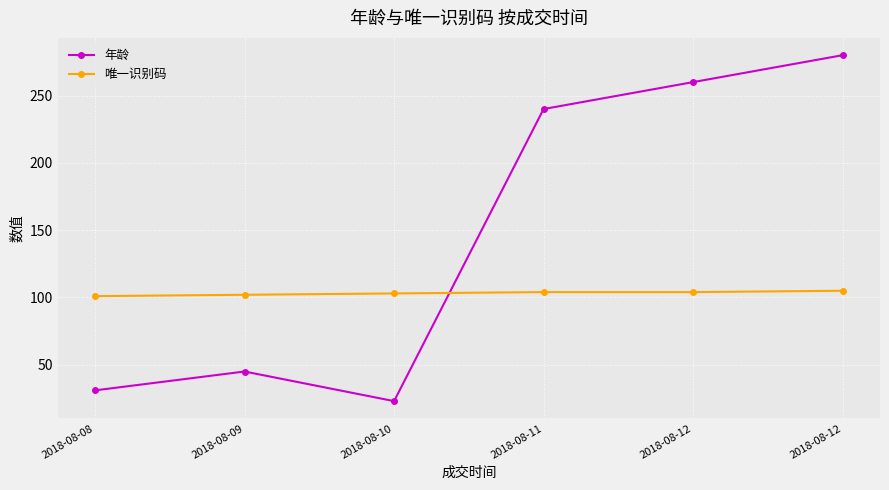

What is the minimum value shown in the chart?

23